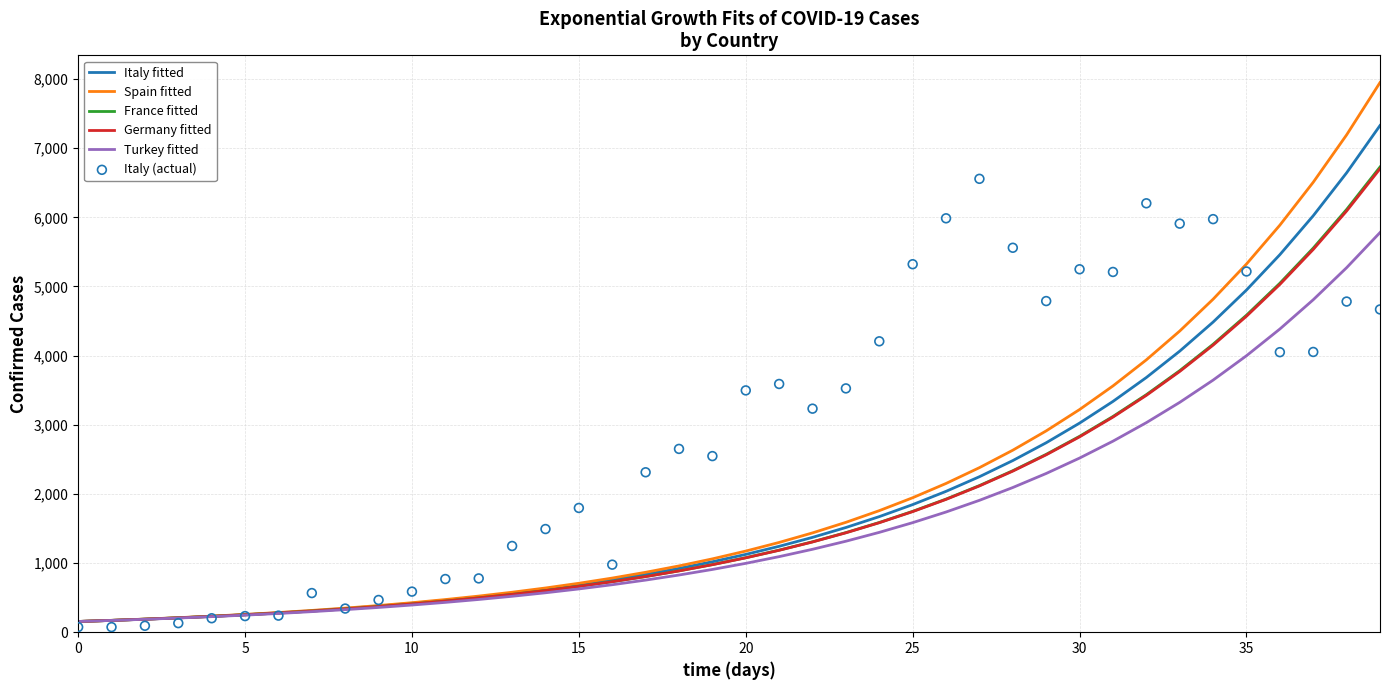

Which series has the largest total across all categories?

Italy (actual)